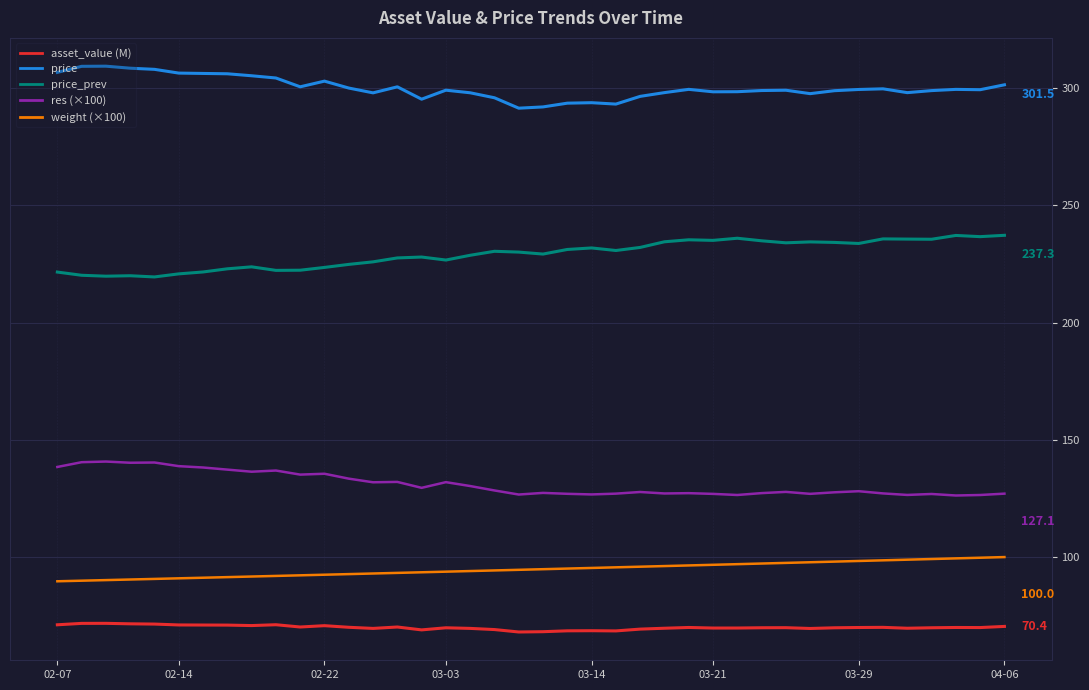

What is the minimum value shown in the chart?

68.0